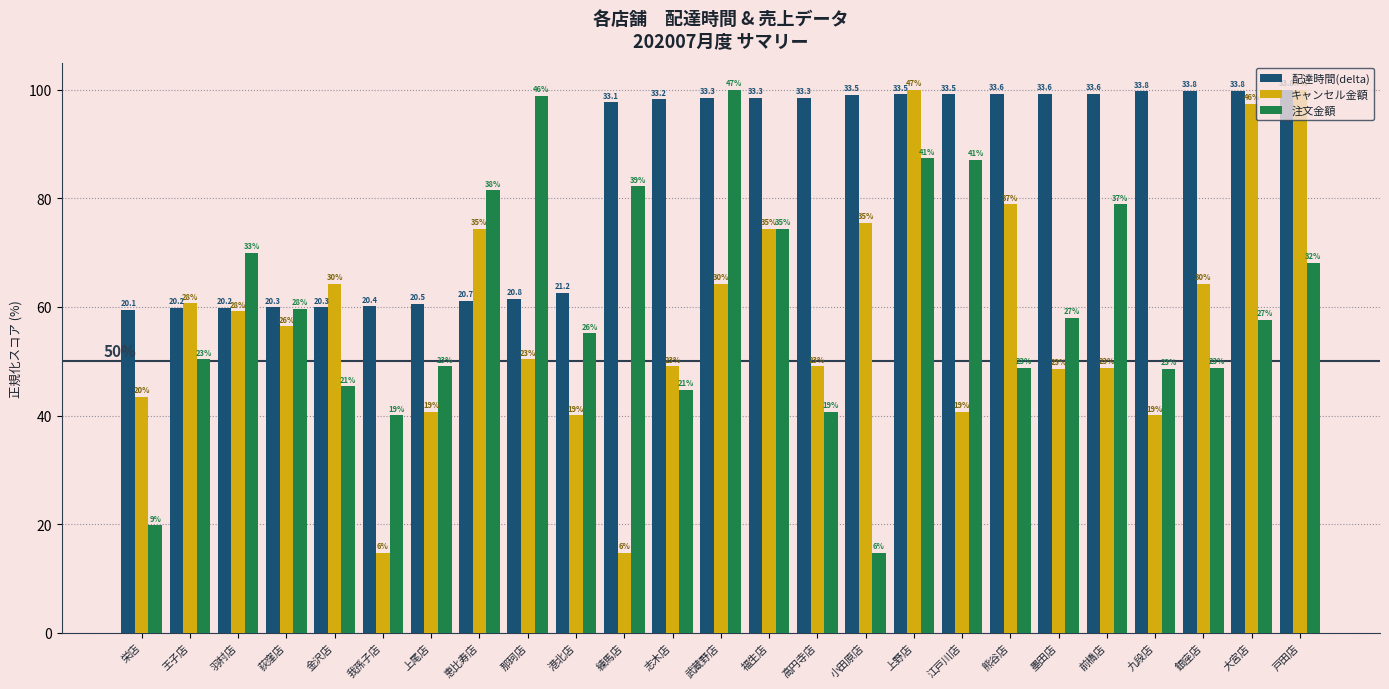

At which label does 配達時間(delta) first exceed 98?

志木店